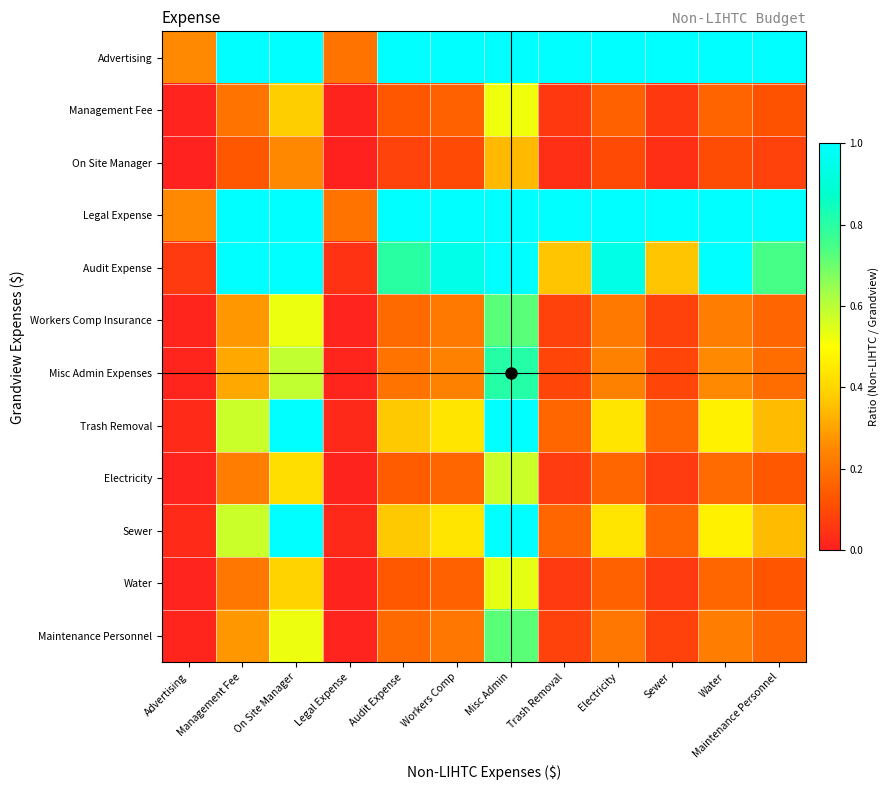

At which category is the sum across all series the highest?

Misc Admin